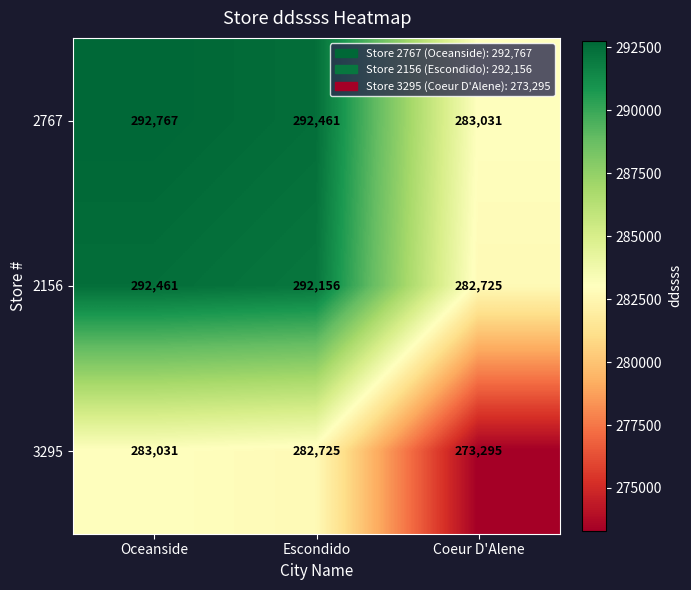

What is the sum of the 3295 values at Oceanside and Coeur D'Alene?

556326